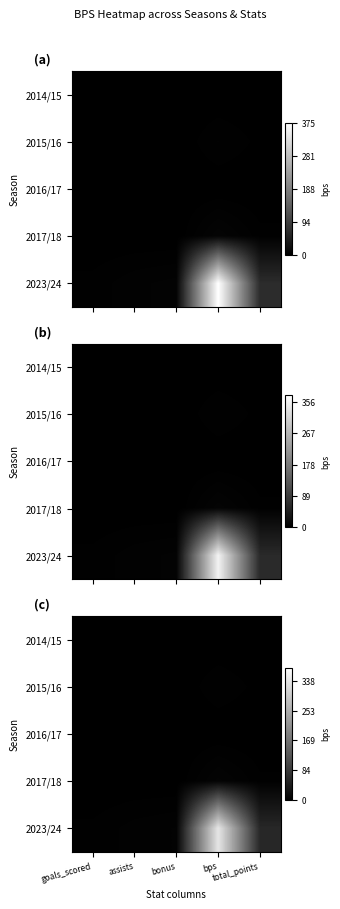

True or false: 2015/16 has a value of 0.9 at total_points.

True